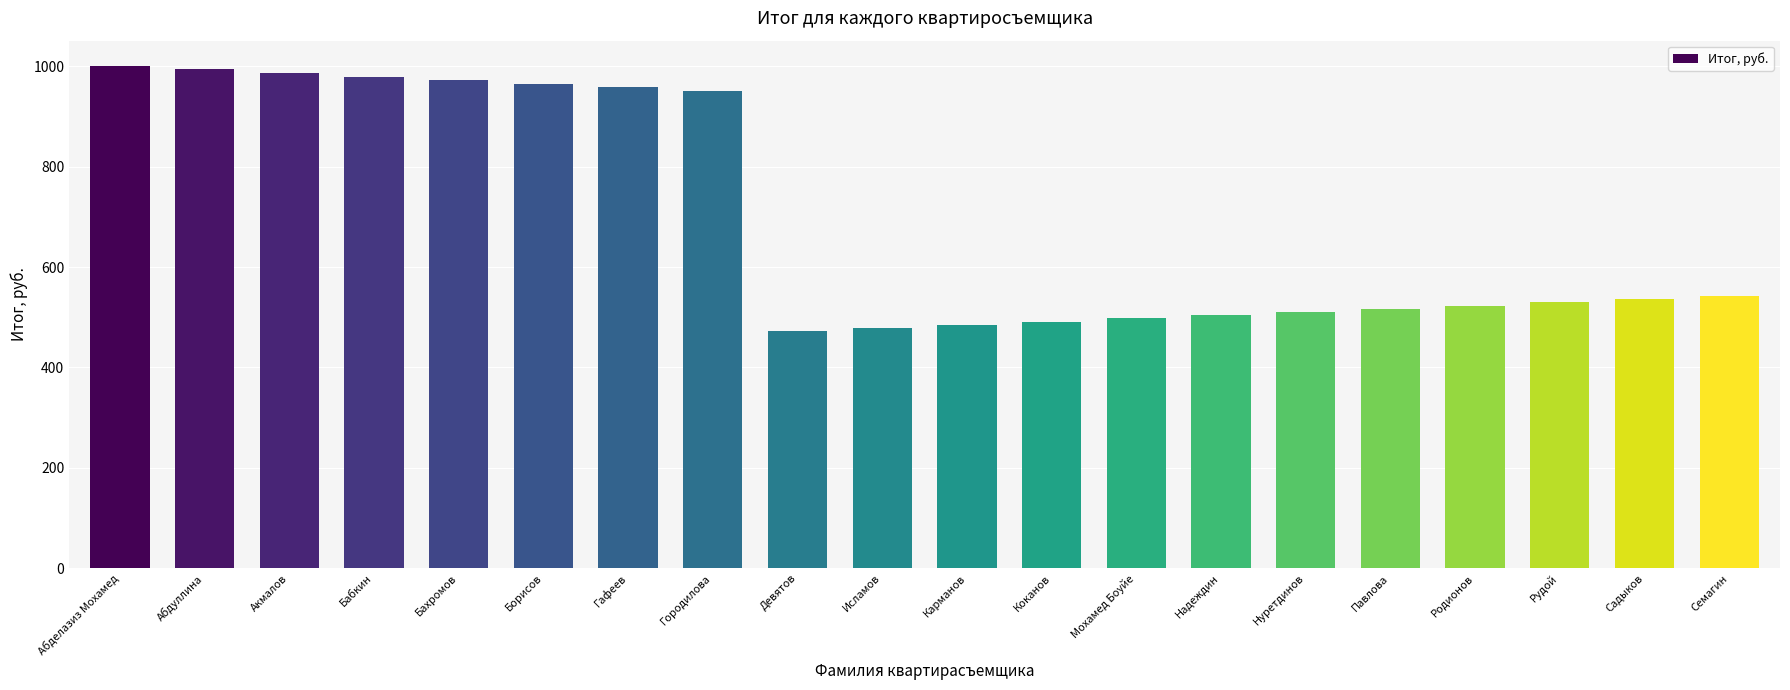

What is the average value?

694.7